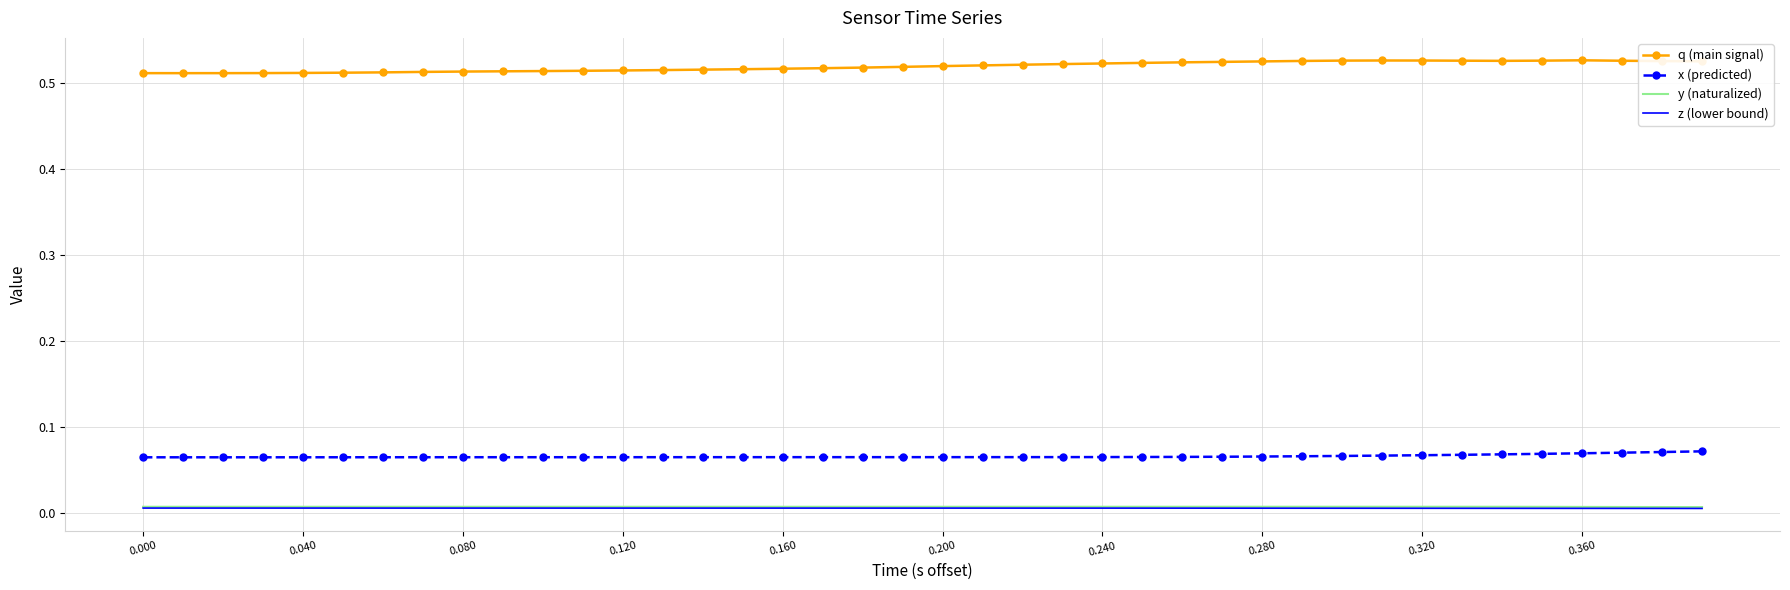

True or false: x (predicted) and y (naturalized) intersect in this chart.

False